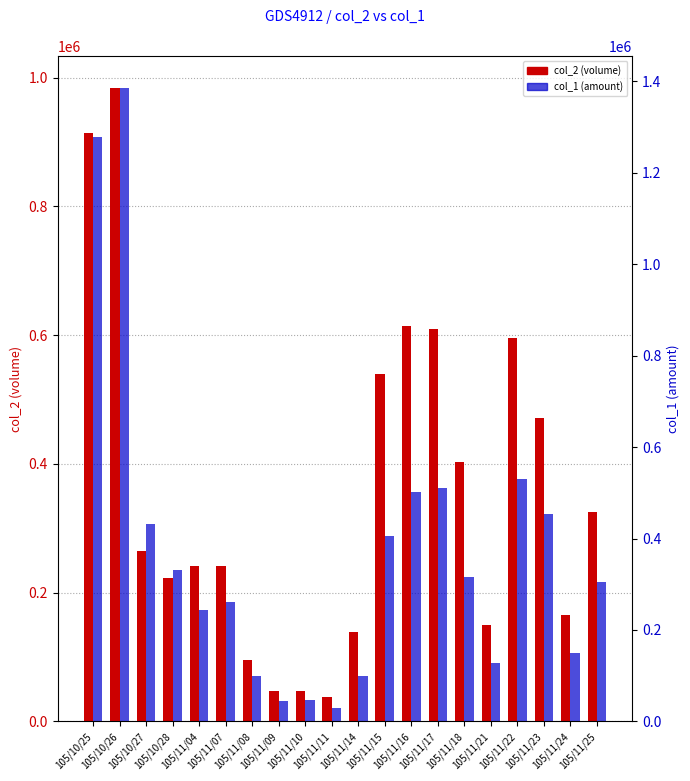

Which category has the highest value across all series?

105/10/26